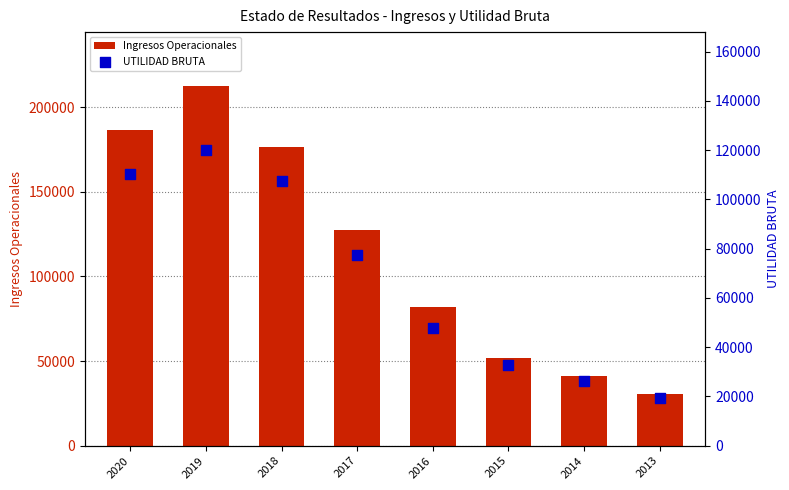

At which category is the sum across all series the highest?

2019